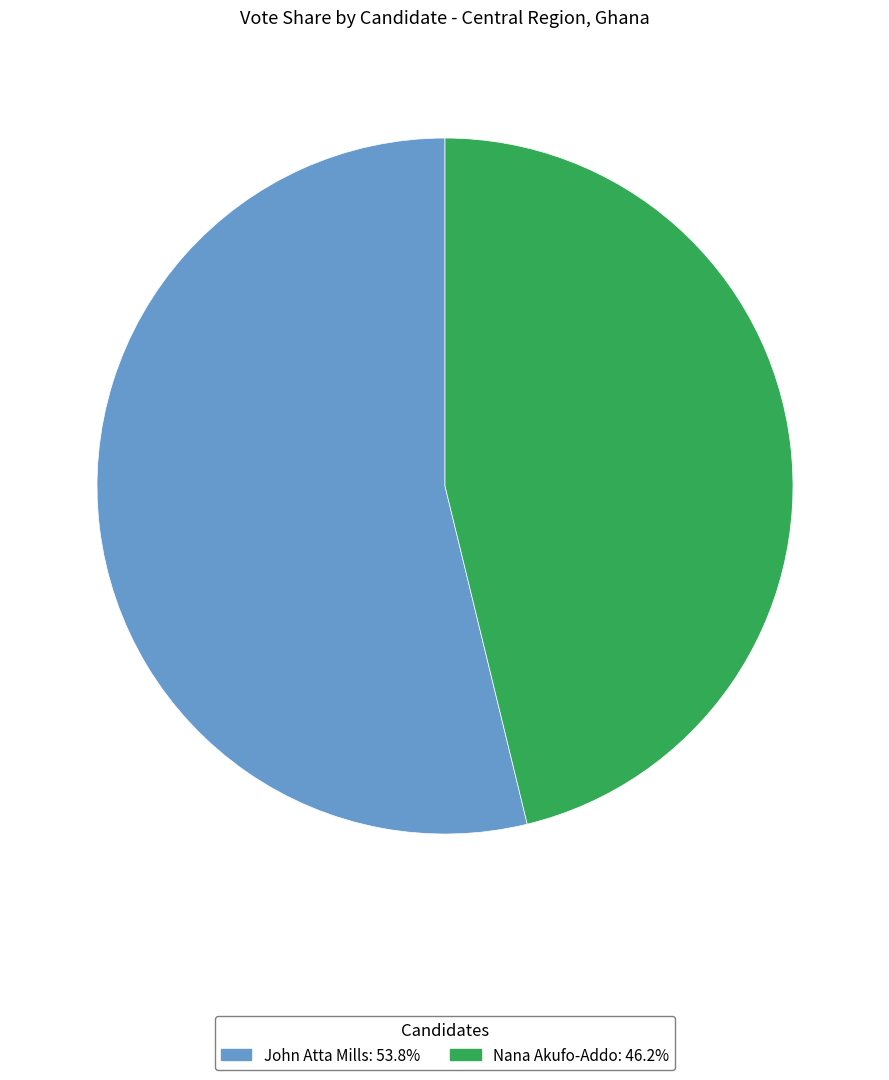

What is the ratio of the value at Nana Akufo-Addo to the value at John Atta Mills?

0.9